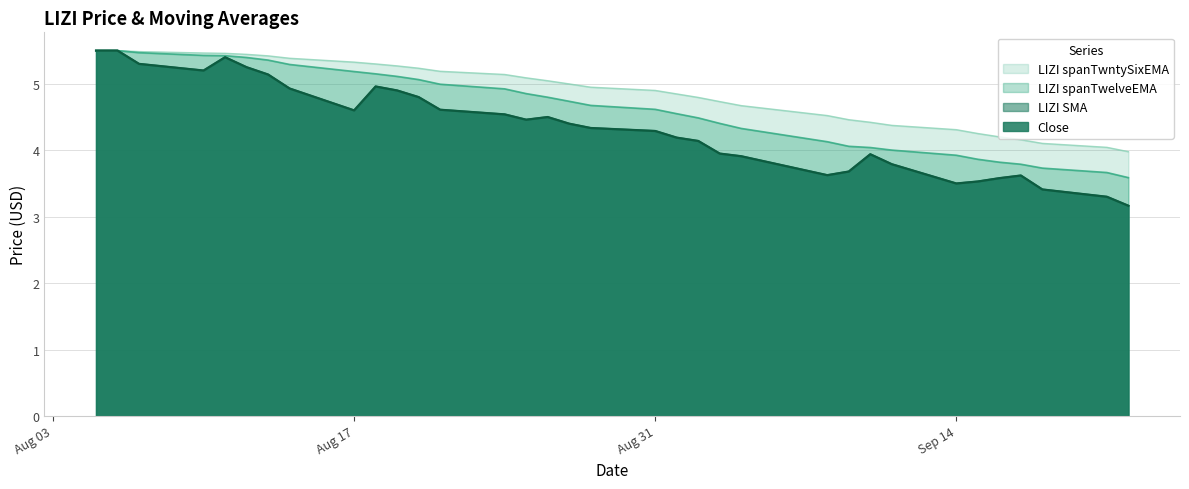

True or false: LIZI spanTwelveEMA and Close cross at least once.

False